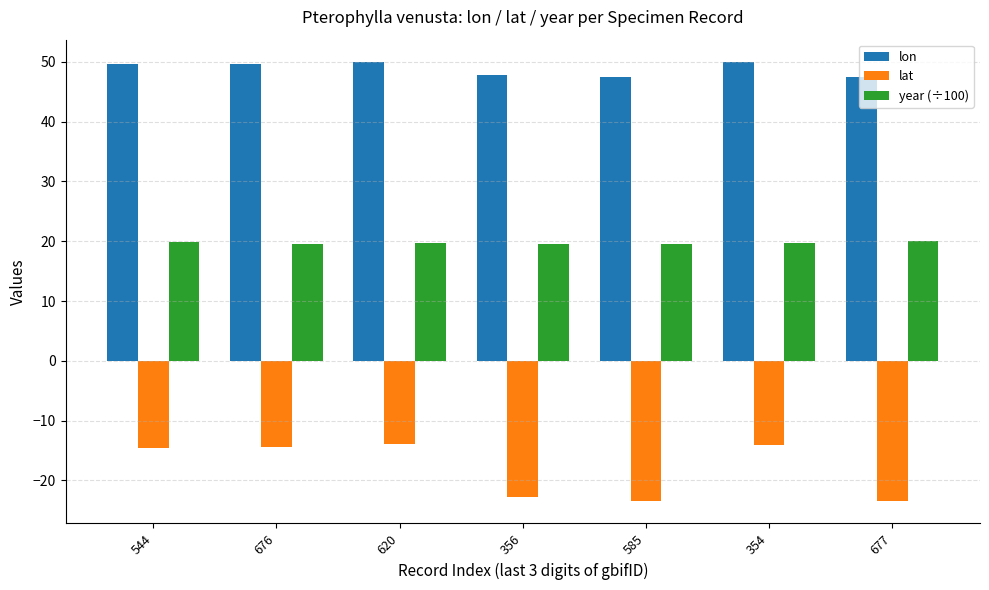

What are all the series names shown in the legend?

lon, lat, year (÷100)